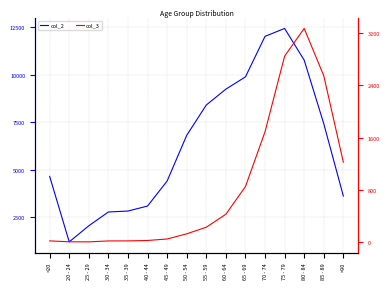

What is the minimum value shown in the chart?

3